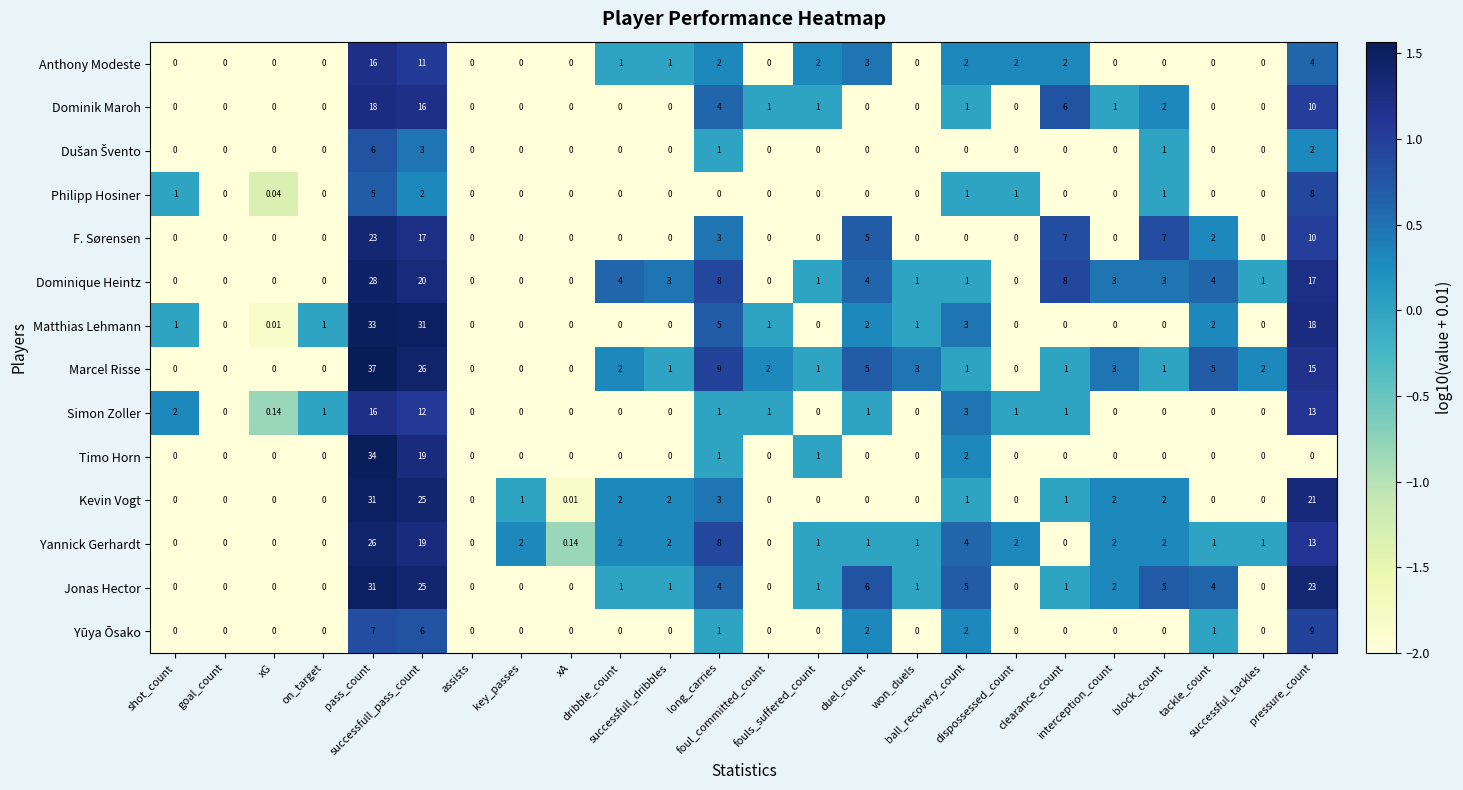

What is the spread (max minus min) of values at clearance_count?

8.0